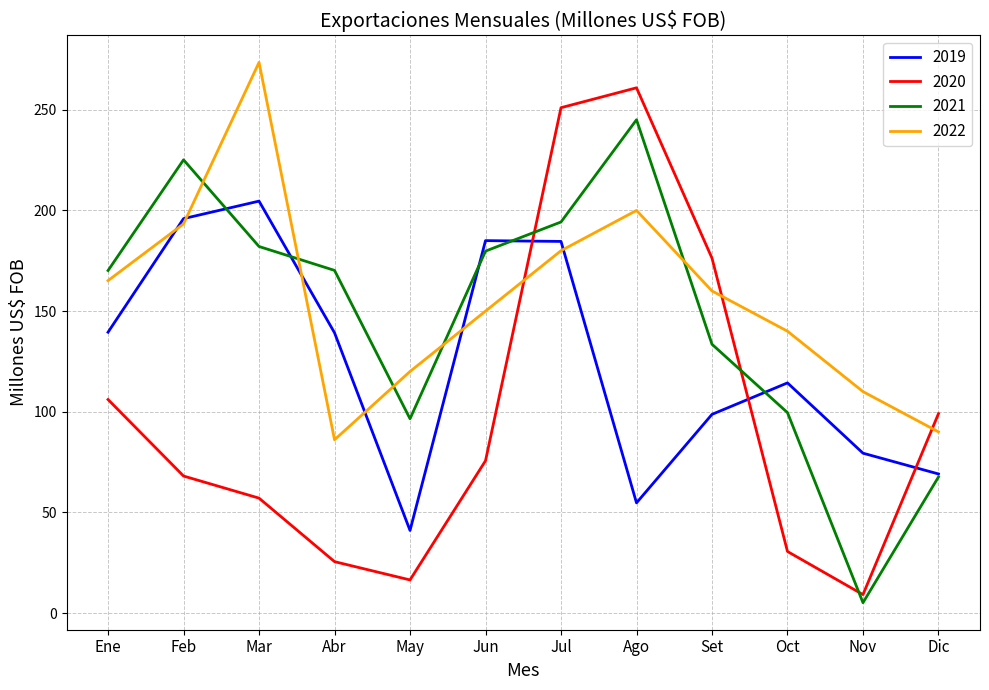

Which series ends up on top after the final intersection of 2022 and 2019?

2022